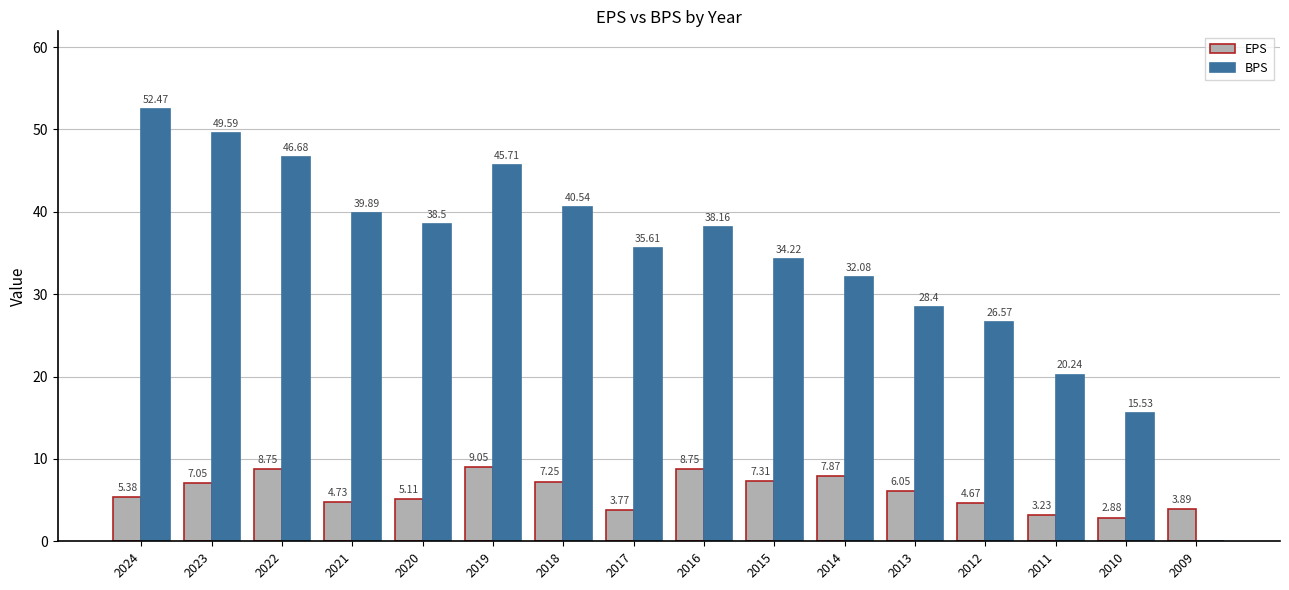

At which category is the sum across all series the highest?

2024